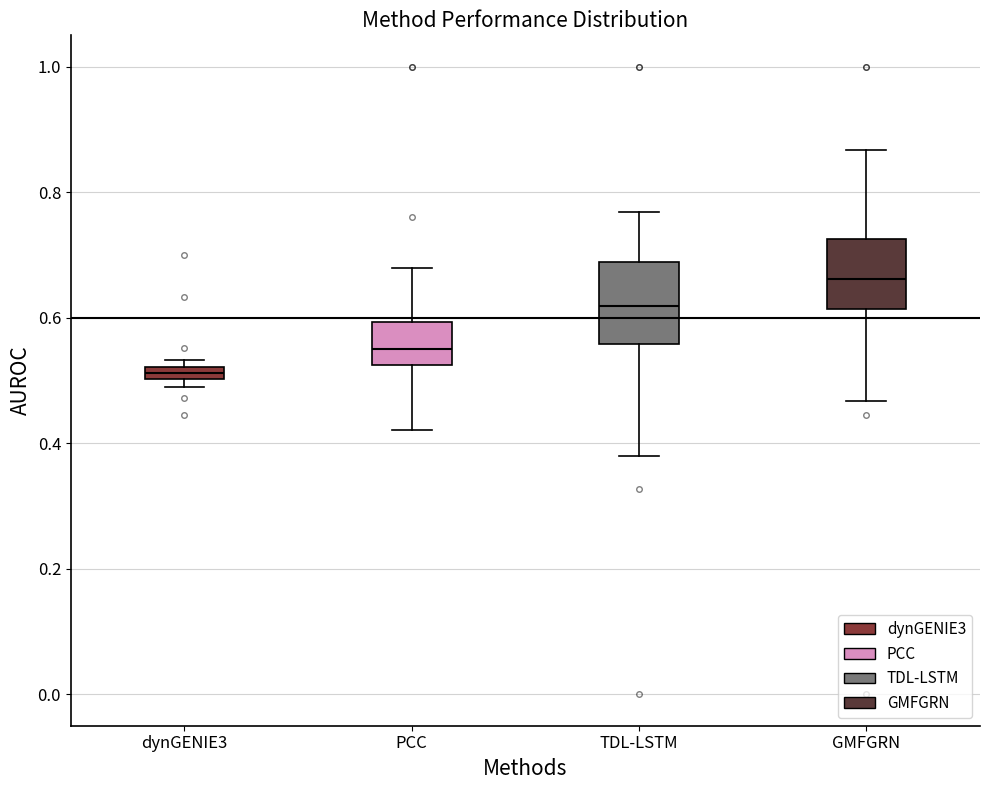

Where is the lower edge of the box for GMFGRN on the y-axis? The values are not printed on the chart, so give them approximately, as read against the axis.

0.62